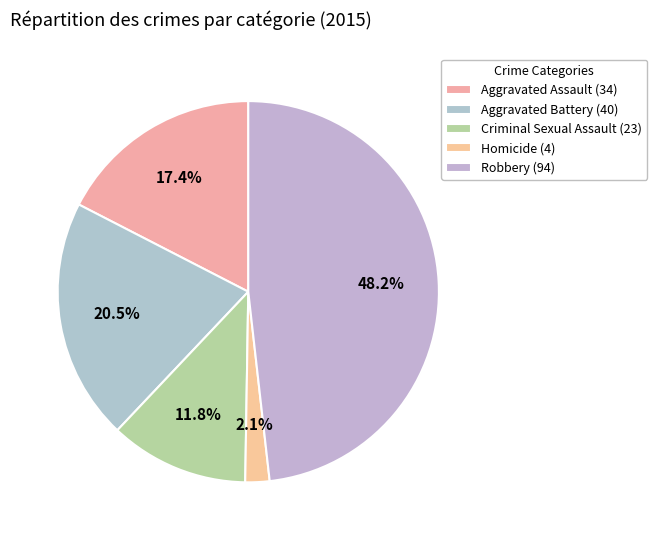

Is there a majority slice in this chart?

No